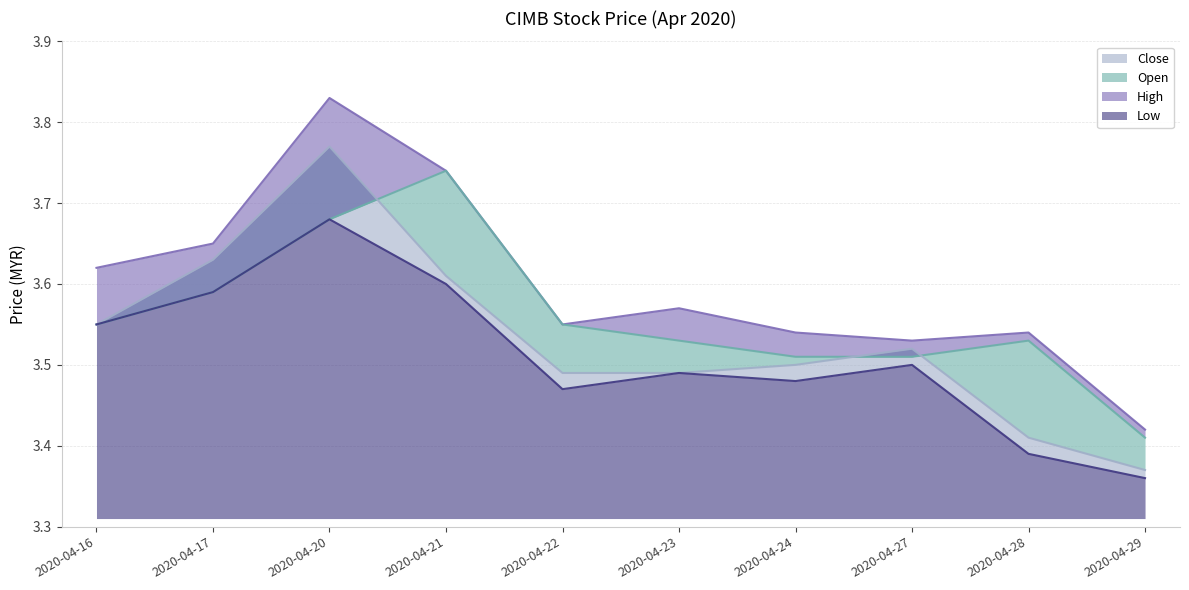

What is the minimum value shown in the chart?

3.4